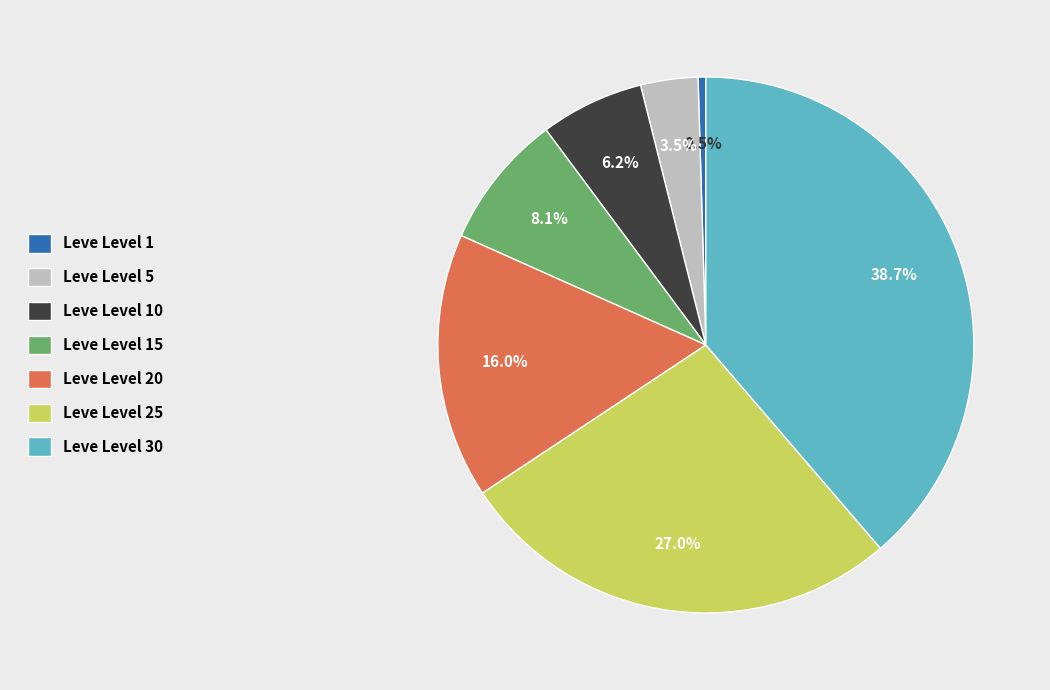

To the nearest percent, what is the average slice percentage?

14%